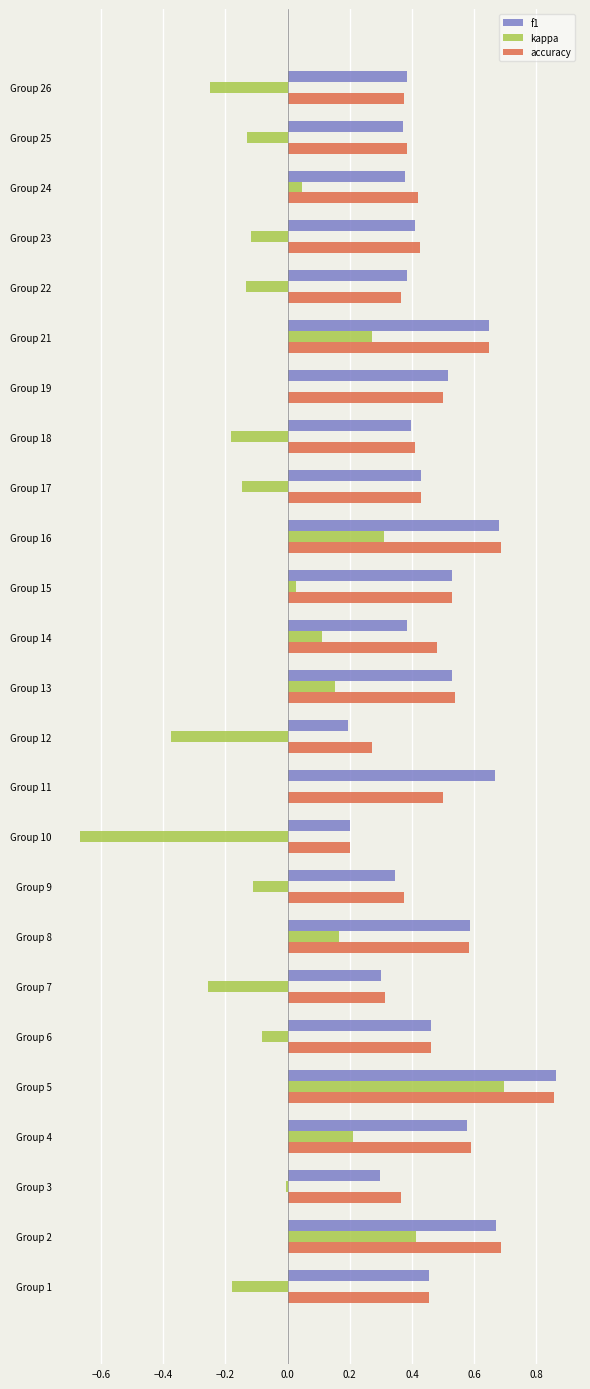

What are all the series names shown in the legend?

f1, kappa, accuracy